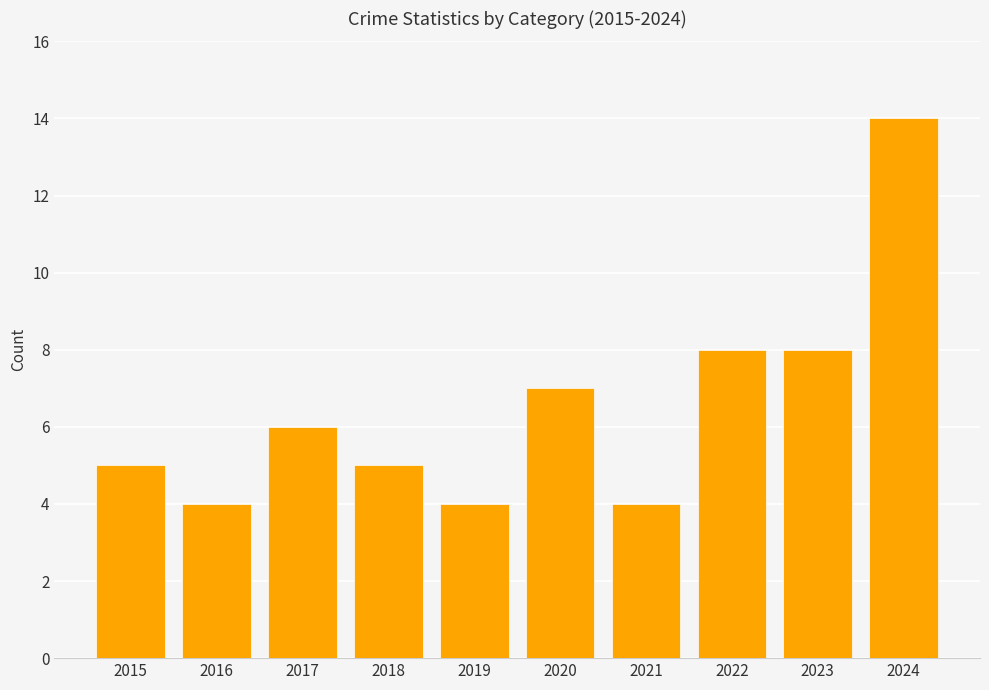

Approximately how many times larger is the value at 2023 compared to 2022?

1.0